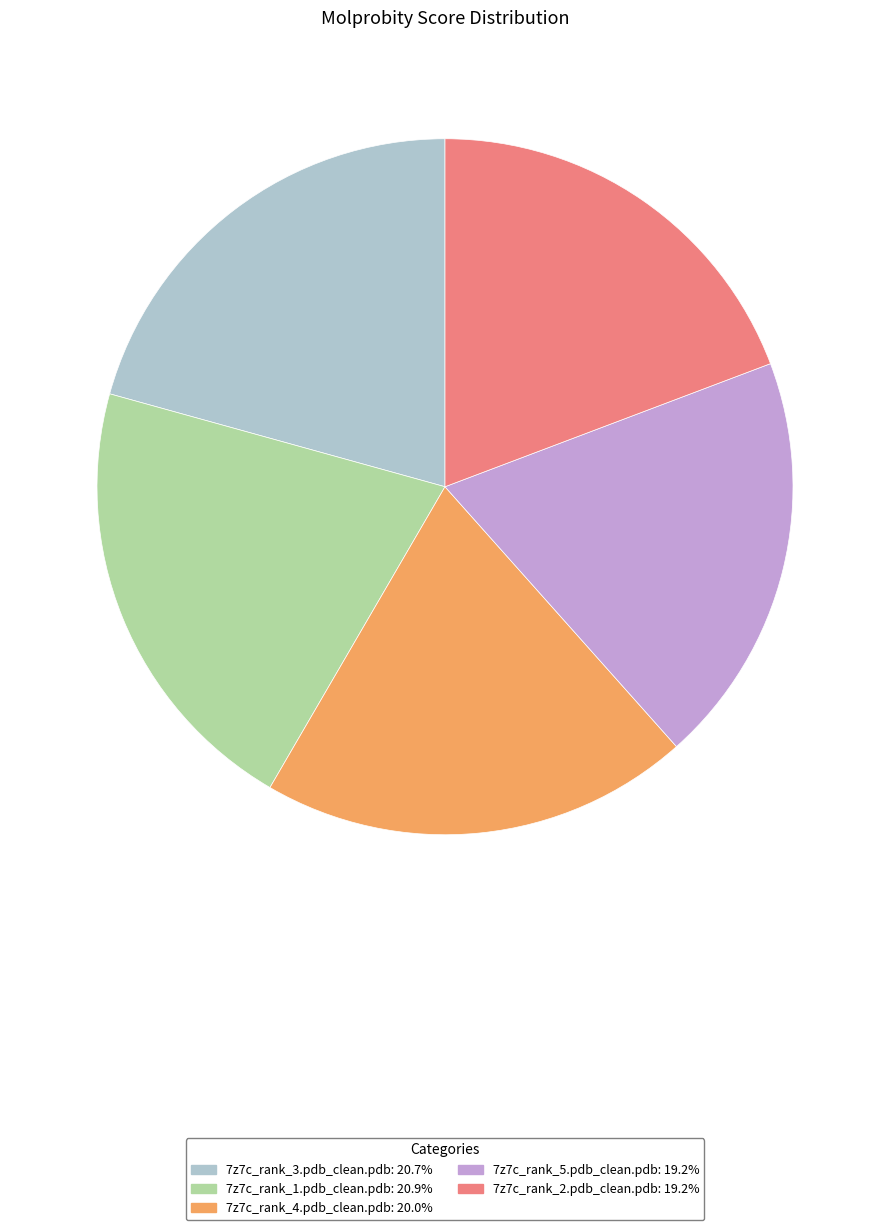

Is the sum of 7z7c_rank_1.pdb_clean.pdb and 7z7c_rank_4.pdb_clean.pdb greater than half?

No